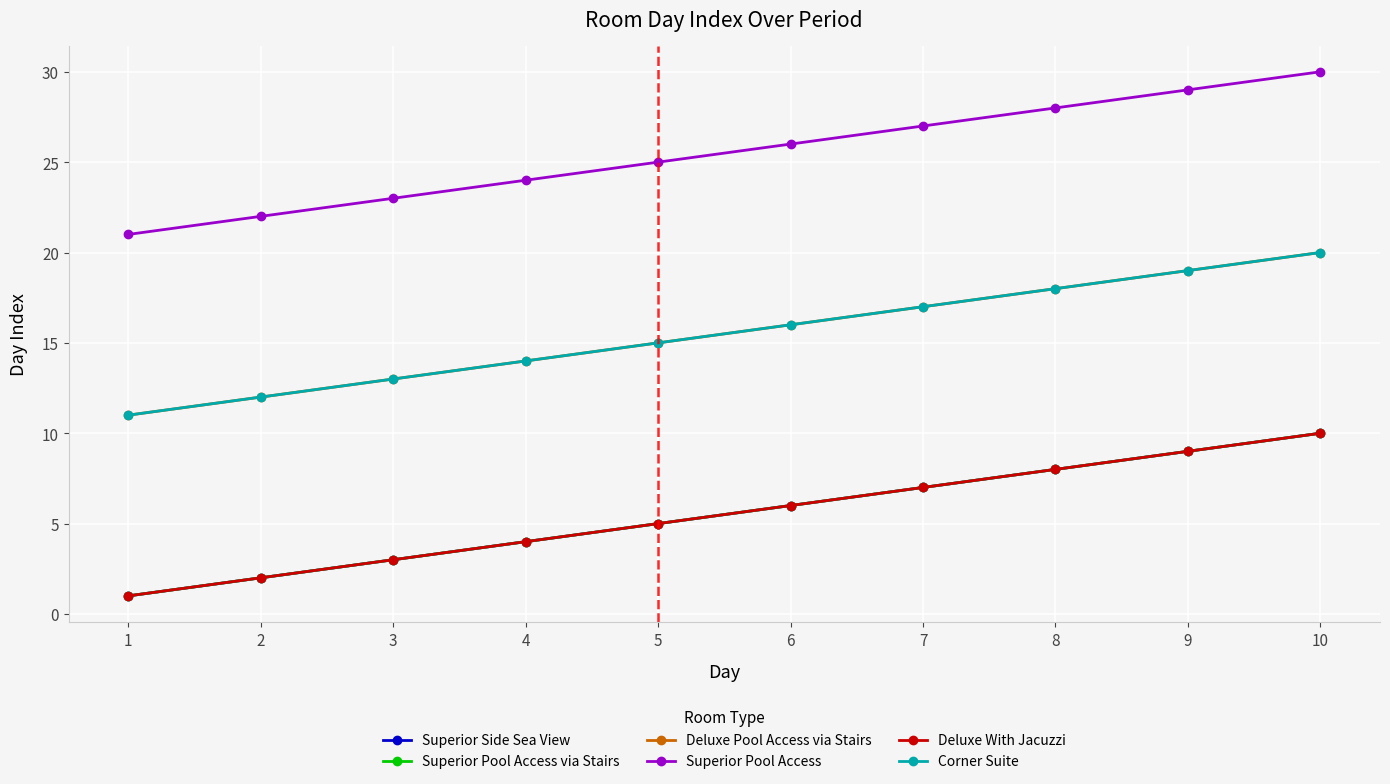

True or false: Superior Side Sea View has a value of 4 at 3.

False